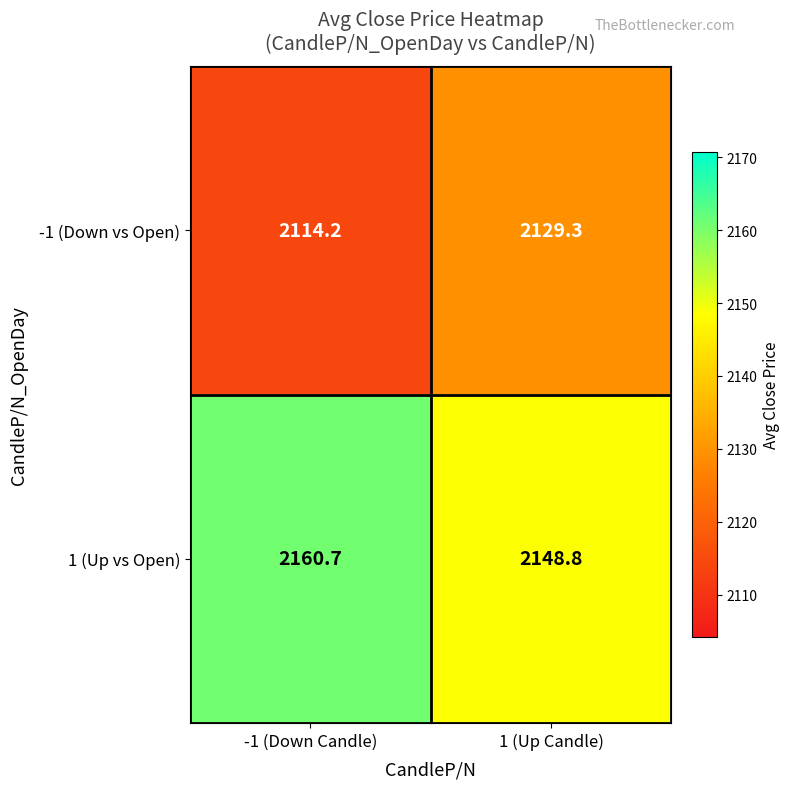

True or false: -1 (Down vs Open) has a value of 2129.3 at 1 (Up Candle).

True